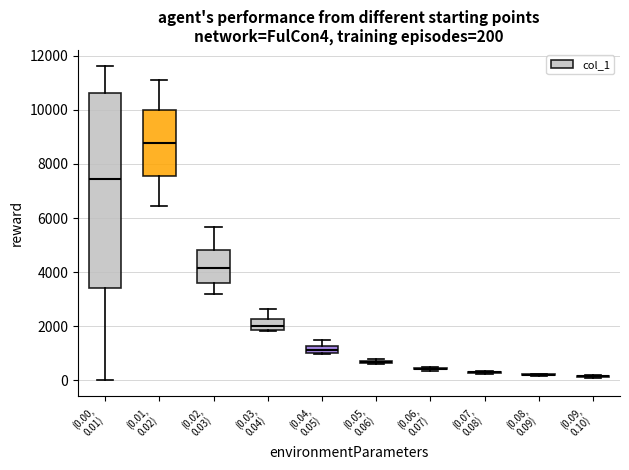

Comparing the boxes themselves (not the whiskers), which one is the tallest?

(0.00, 0.01)